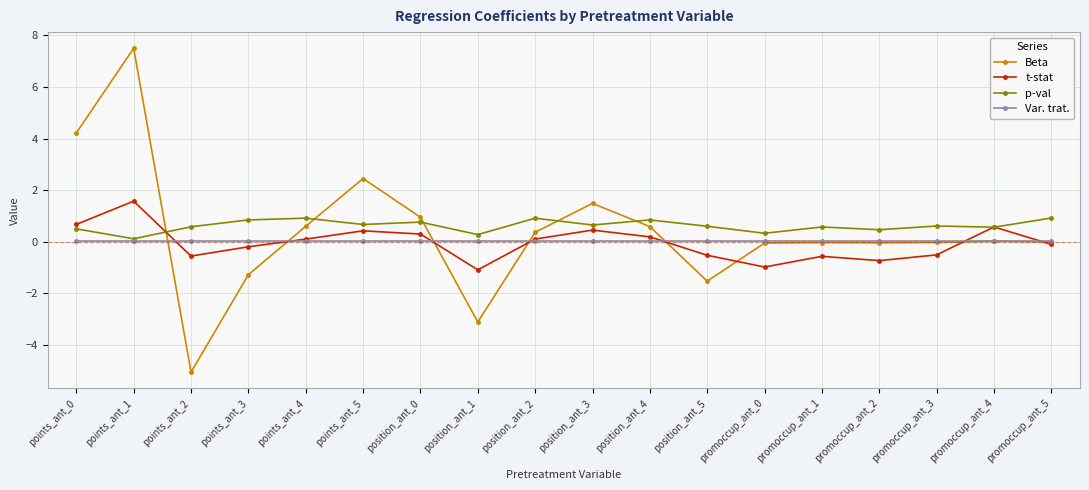

Which series has the widest spread of values?

Beta